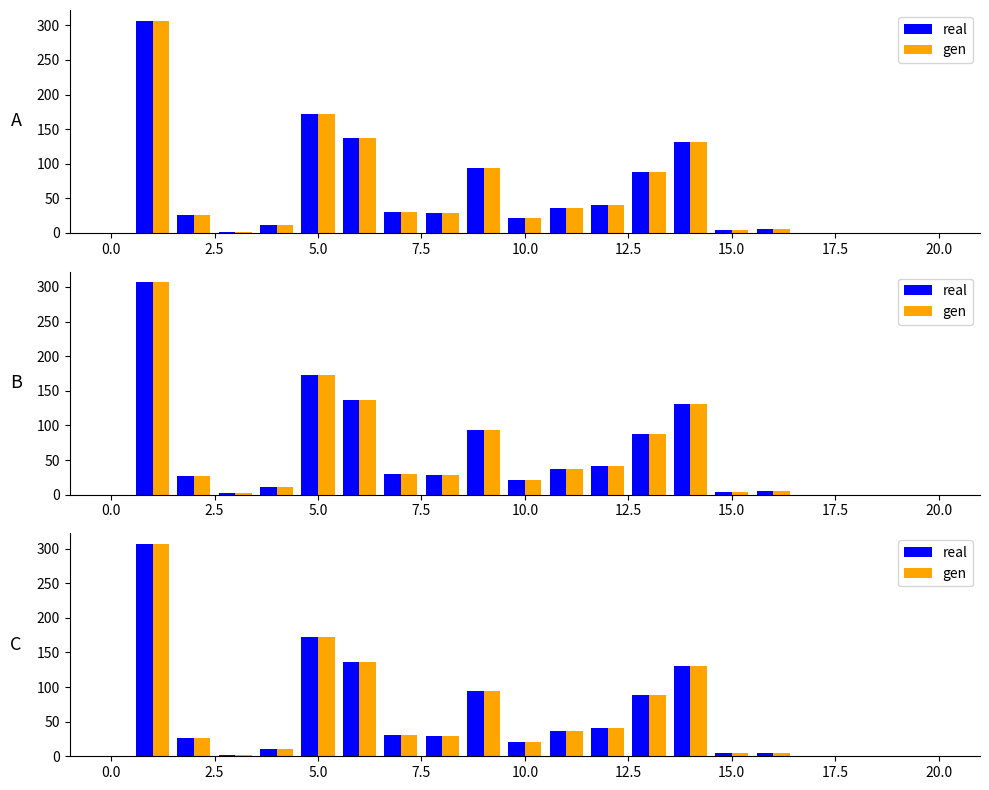

What are all the series names shown in the legend?

real, gen